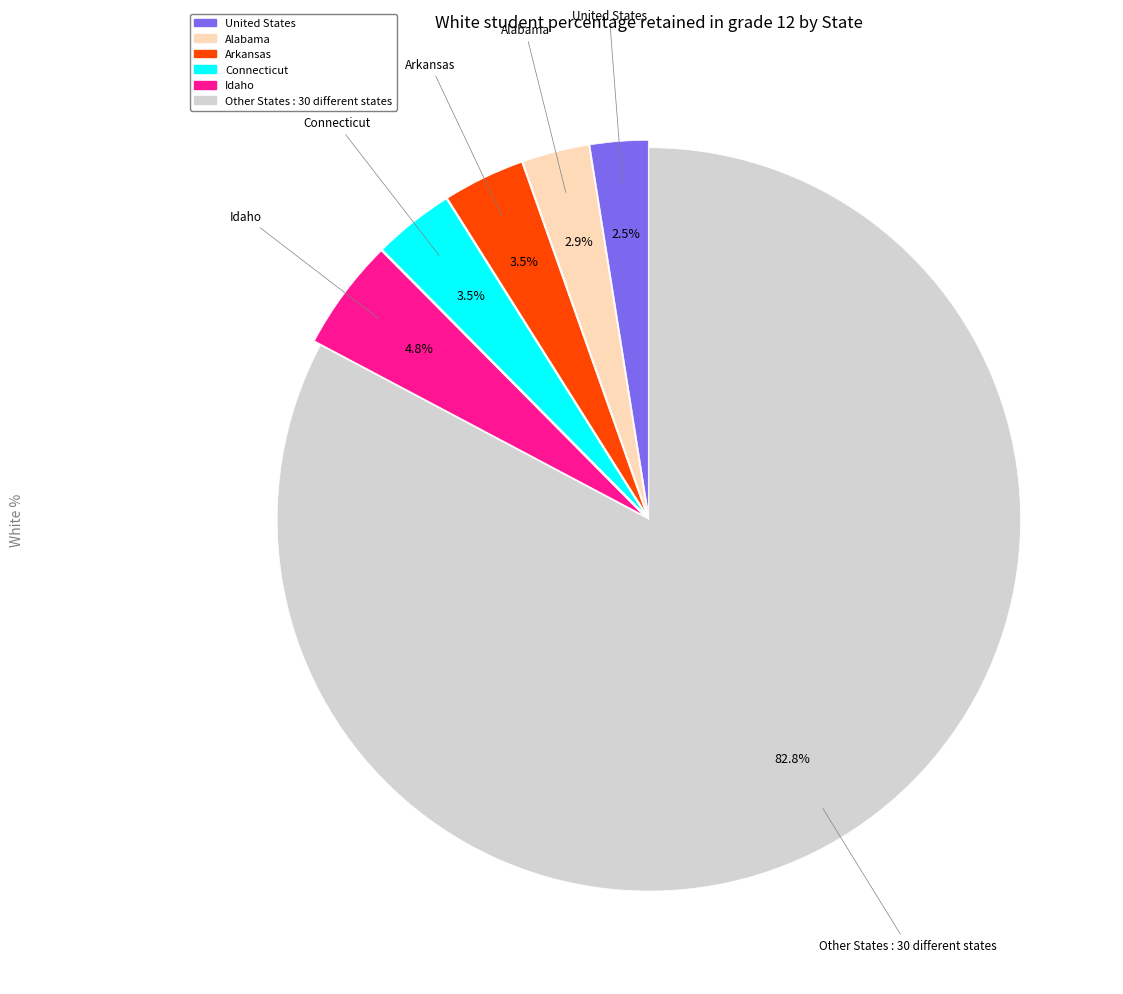

Does any single category account for the majority?

Yes